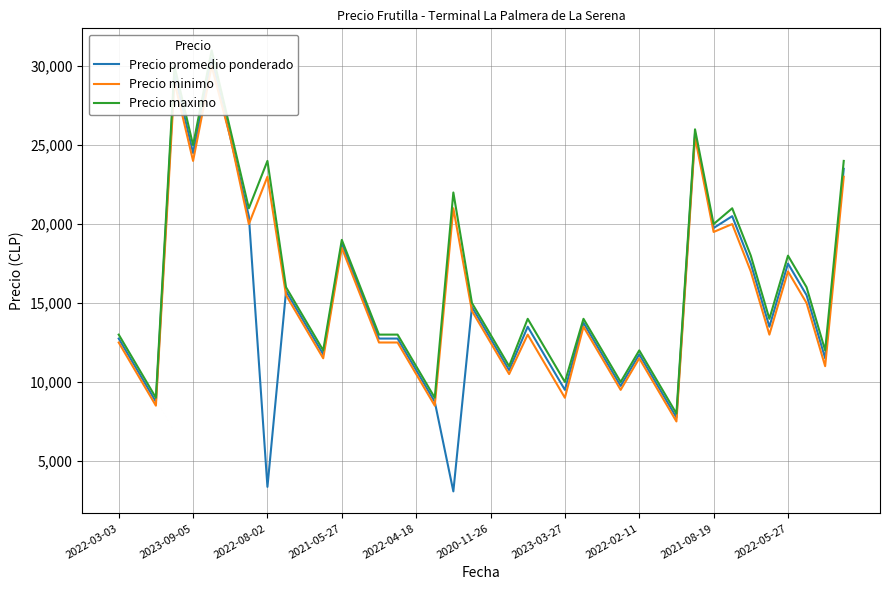

How many interior local valleys does the Precio maximo series have?

12